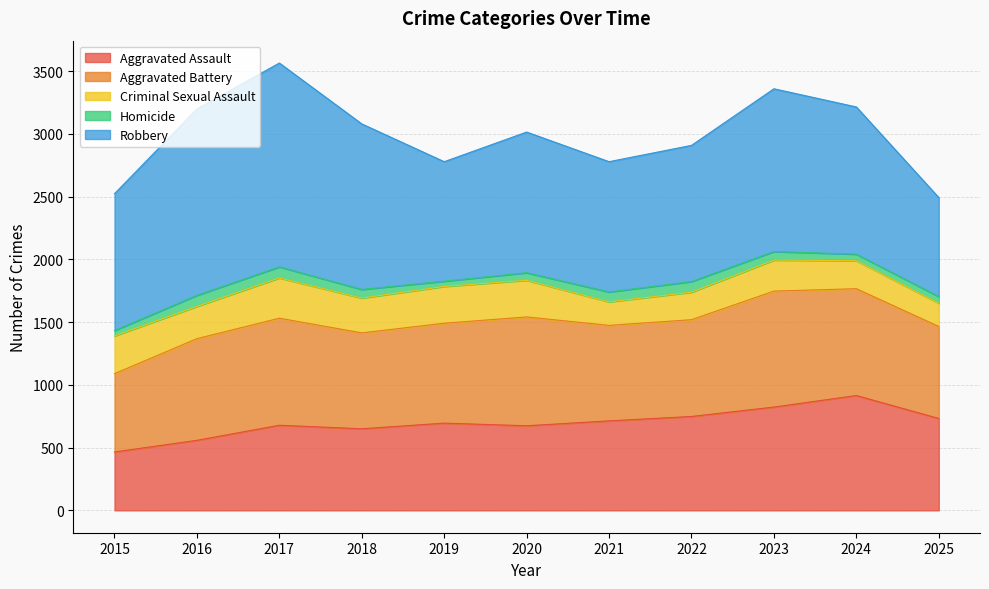

In Aggravated Battery, how many points are higher than both neighbors (excluding endpoints)?

3